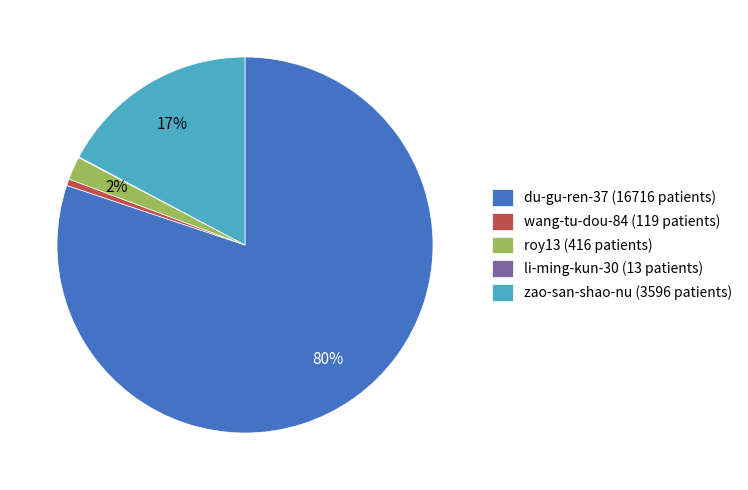

To the nearest percent, what percentage of the pie is zao-san-shao-nu?

17%